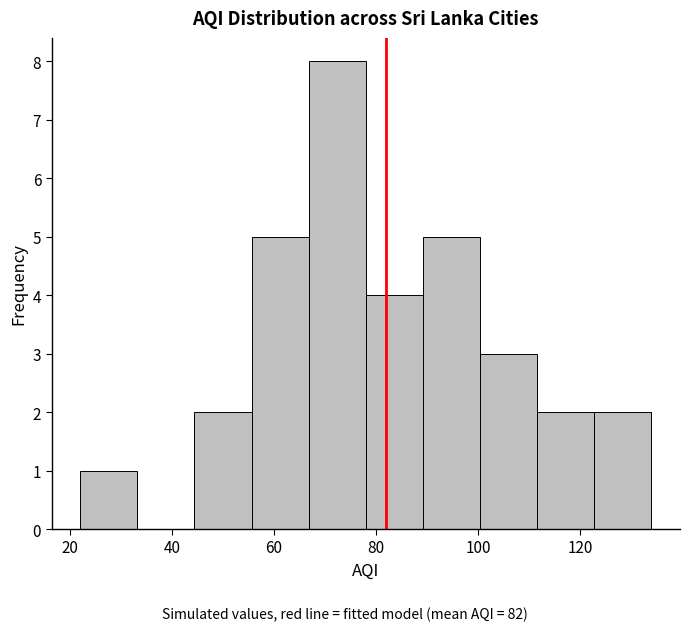

Over which range of the x-axis is the bar tallest?

66.8 to 78.0